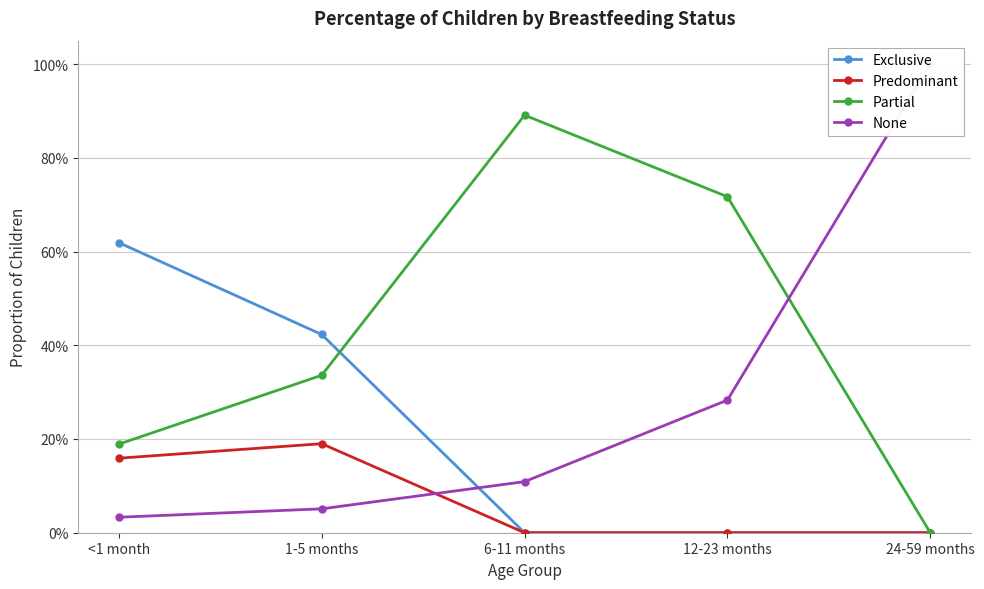

What is the sum of all None values?

1.5